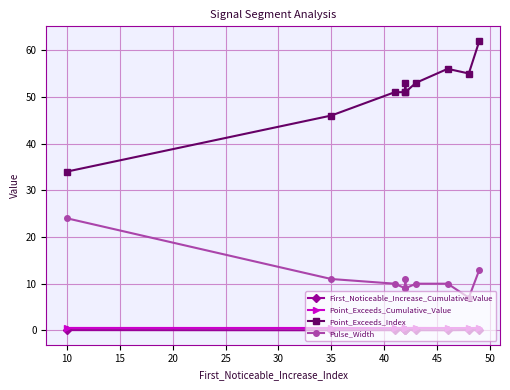

What is the sum of all Point_Exceeds_Cumulative_Value values?

5.2